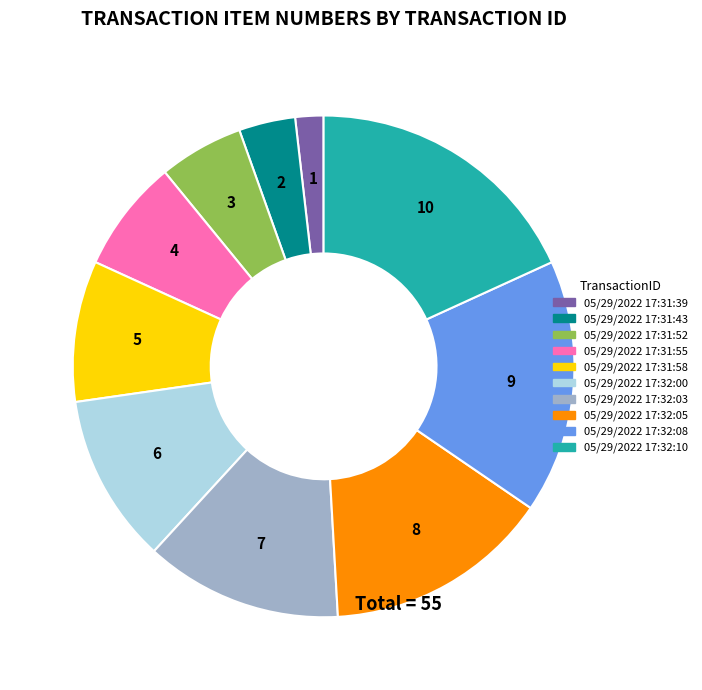

Which slice is the largest?

05/29/2022 17:32:10